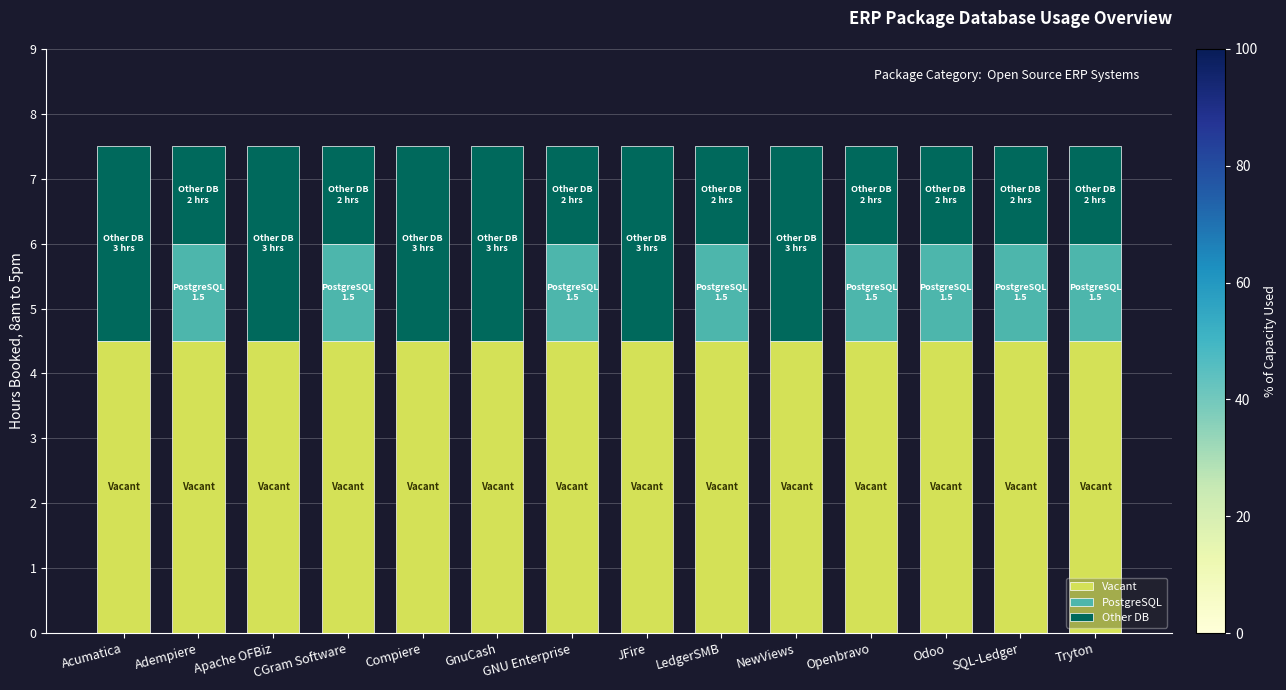

Read the Vacant value at SQL-Ledger.

4.5